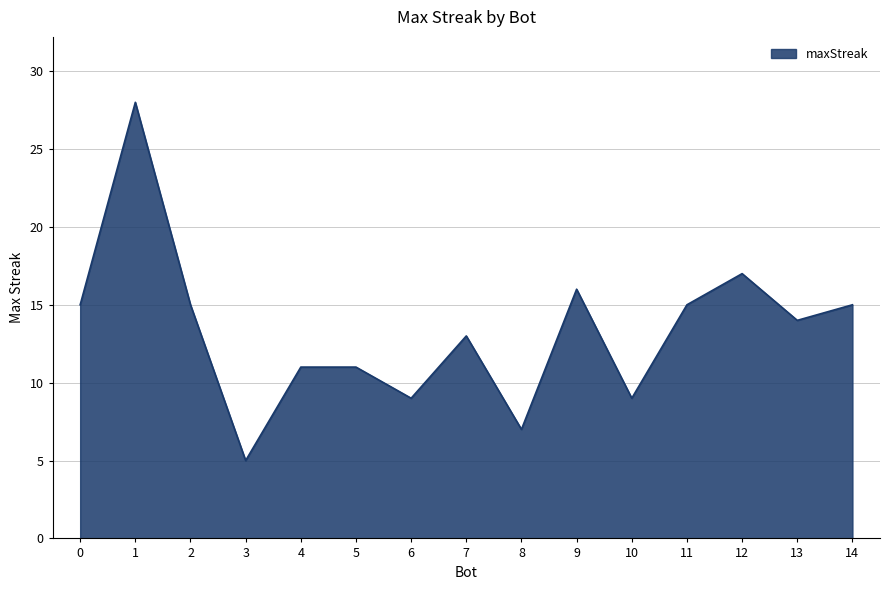

Does the chart have visible grid lines?

Yes